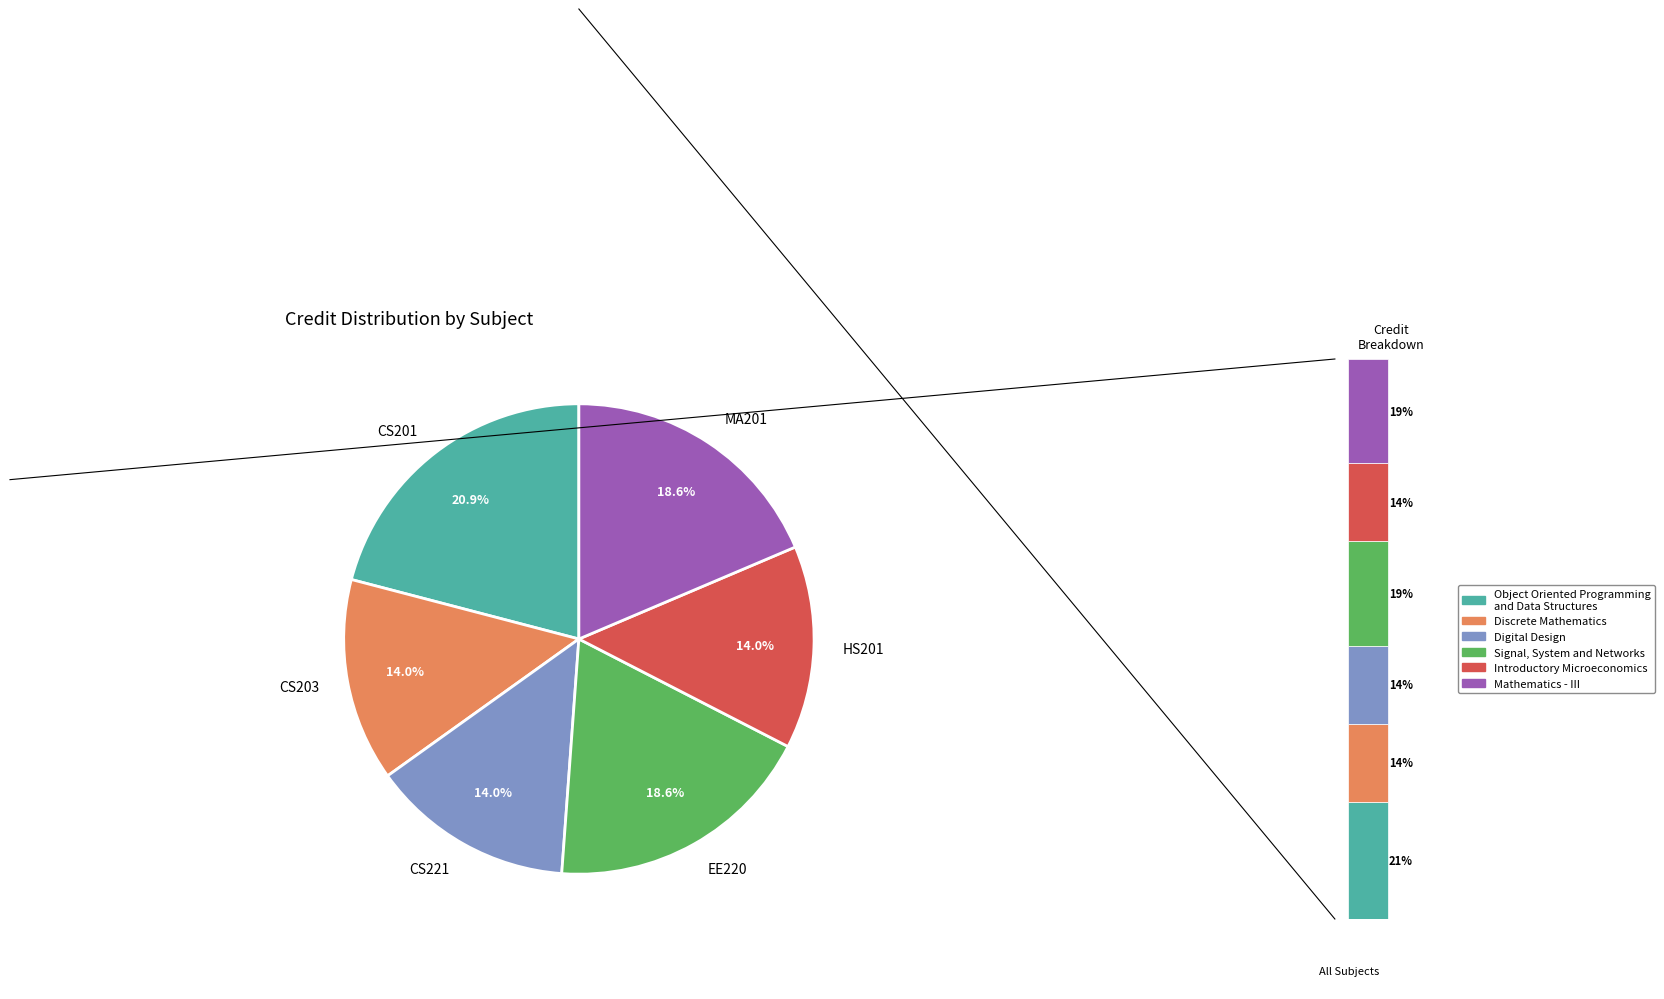

How many slices are in this pie chart?

6